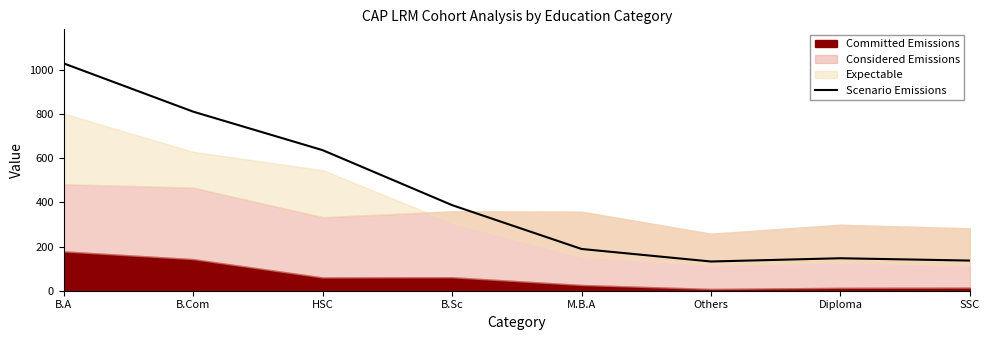

Where is the data nearest to the value 580?

HSC